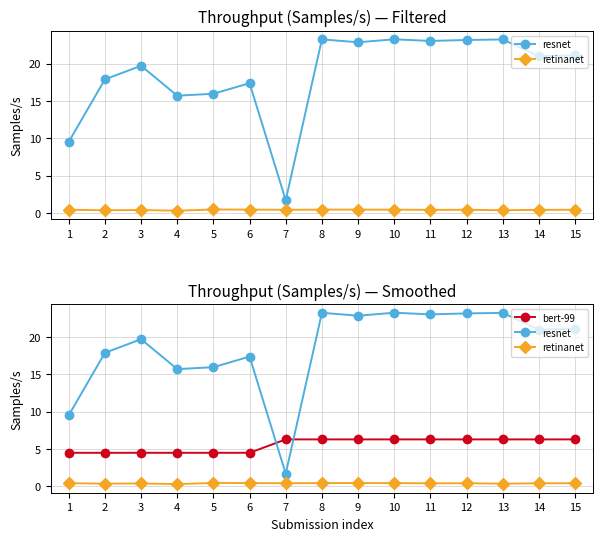

True or false: retinanet has a value of 0.4 at 7.

True